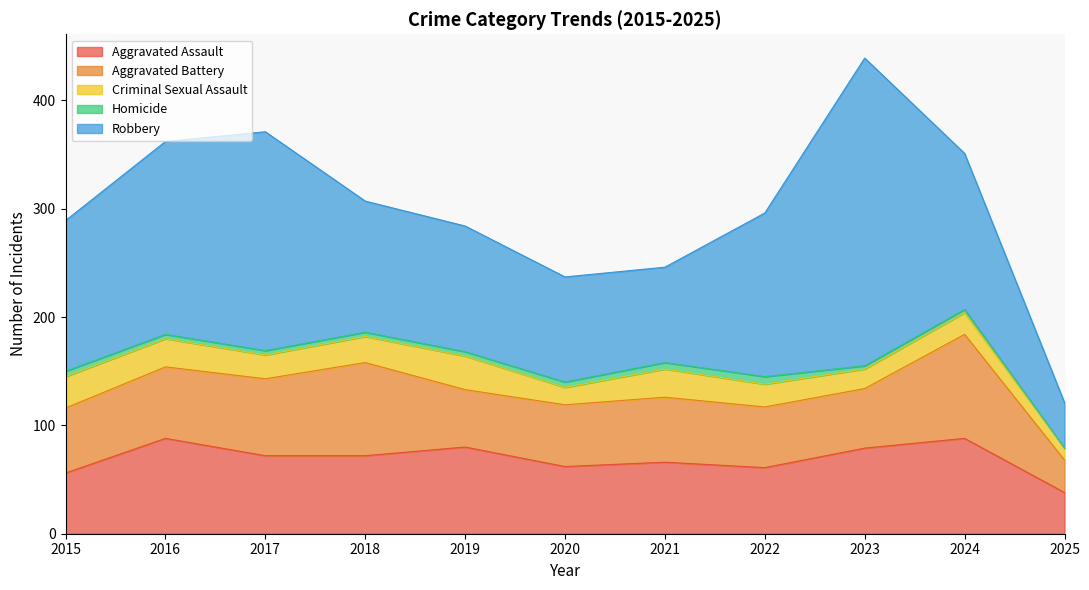

Rank the series at 2017 from highest to lowest value.

Robbery, Aggravated Assault, Aggravated Battery, Criminal Sexual Assault, Homicide